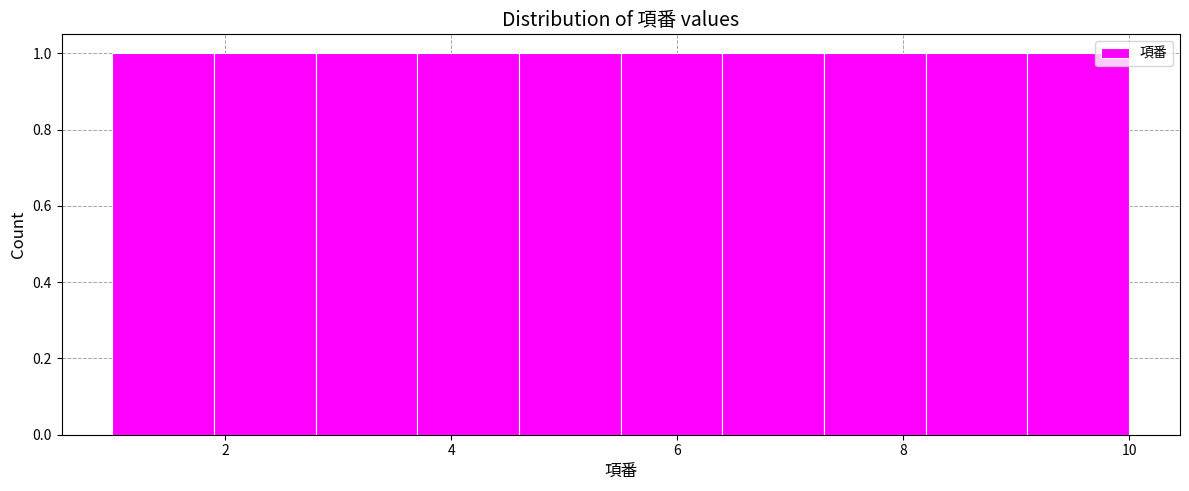

Reading left to right, transcribe this chart: for each bar, give the range it covers on the x-axis and its height. Neither the bar edges nor the heights are printed on the chart, so give them approximately, as read against the axes.

1.0 to 1.9: 1
1.9 to 2.8: 1
2.8 to 3.7: 1
3.7 to 4.6: 1
4.6 to 5.5: 1
5.5 to 6.4: 1
6.4 to 7.3: 1
7.3 to 8.2: 1
8.2 to 9.1: 1
9.1 to 10.0: 1